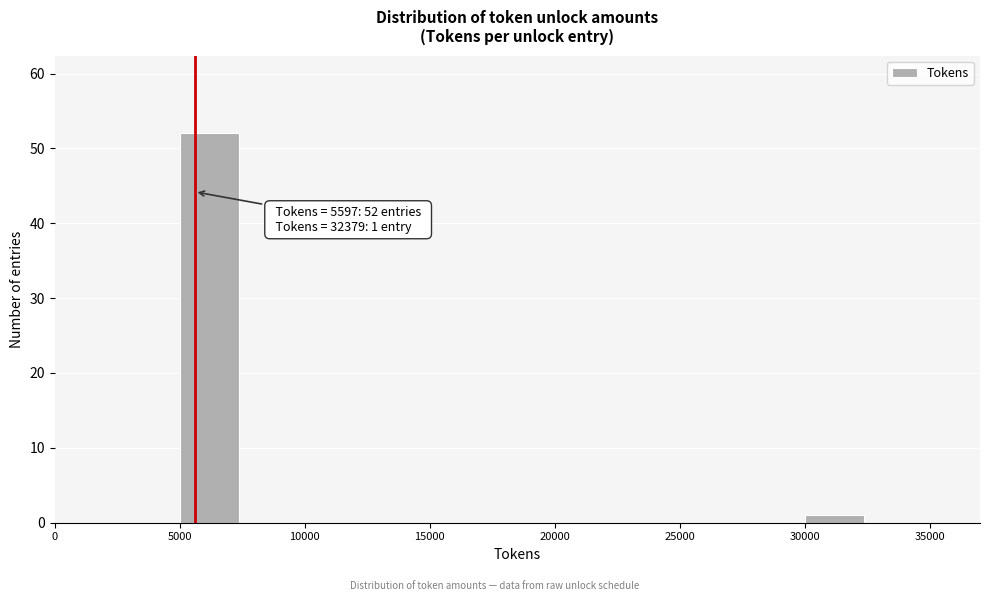

Over which range of the x-axis is the bar tallest?

5000 to 7500